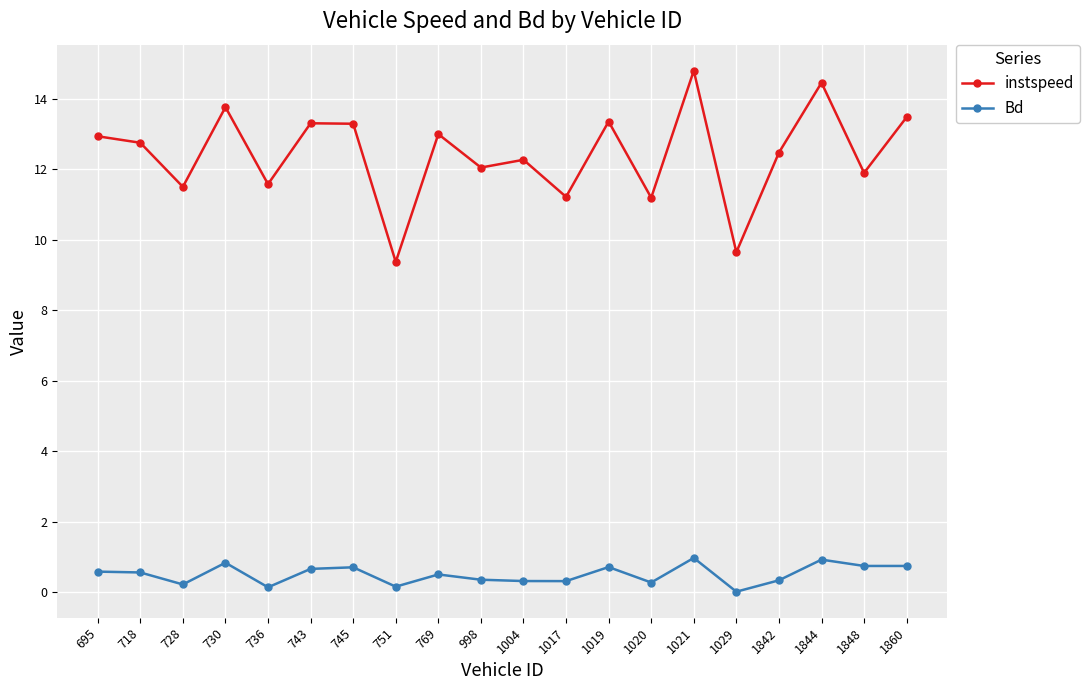

At which label does instspeed reach its minimum?

751